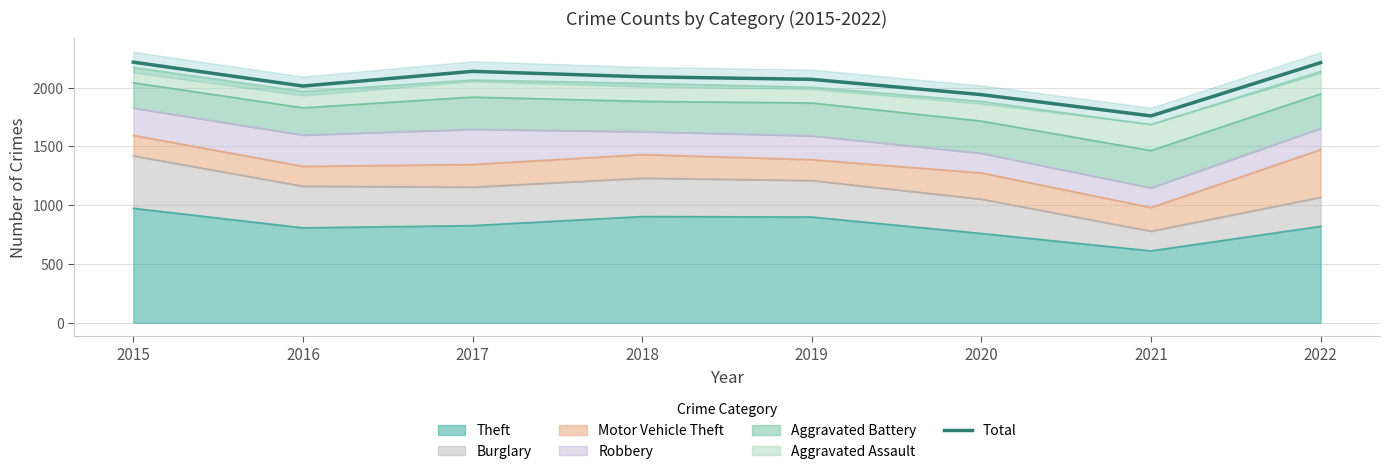

What is the difference between the maximum and minimum values?

457